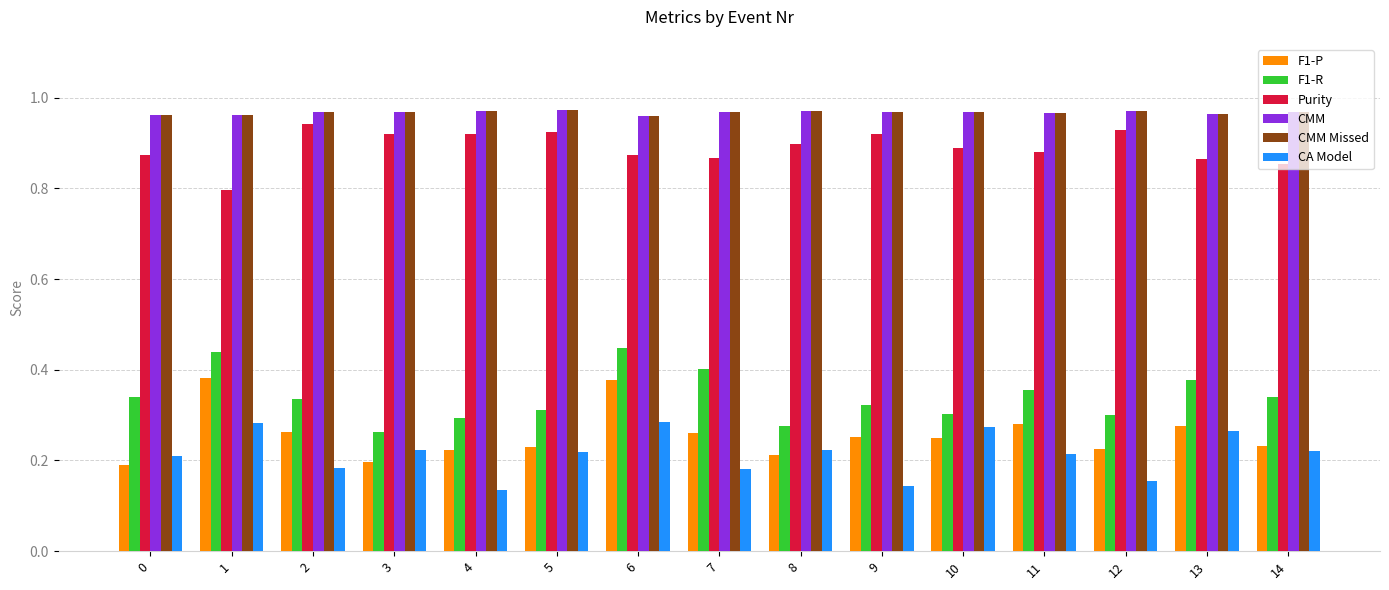

Which category has the lowest value across all series?

4